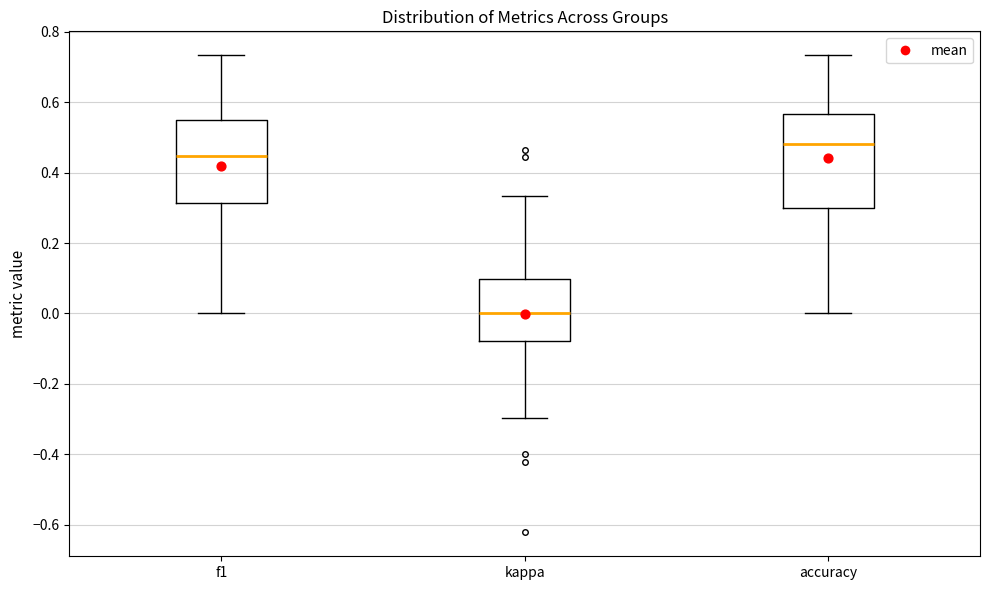

Reading left to right, transcribe this box plot: for each box, give where its median line is, the range the box spans, and where its two whiskers end, as read against the y-axis. The values are not printed on the chart, so give them approximately, as read against the axis.

f1: median 0.44, box 0.32 to 0.54, whiskers 0.00 to 0.74
kappa: median 0.00, box -0.08 to 0.10, whiskers -0.30 to 0.34
accuracy: median 0.48, box 0.30 to 0.56, whiskers 0.00 to 0.74